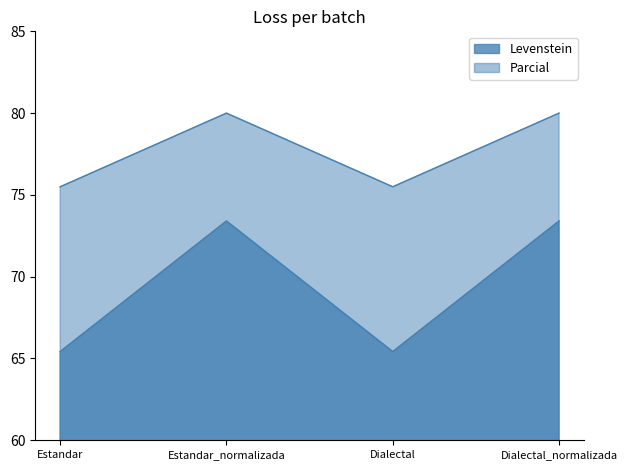

What are all the series names shown in the legend?

Levenstein, Parcial